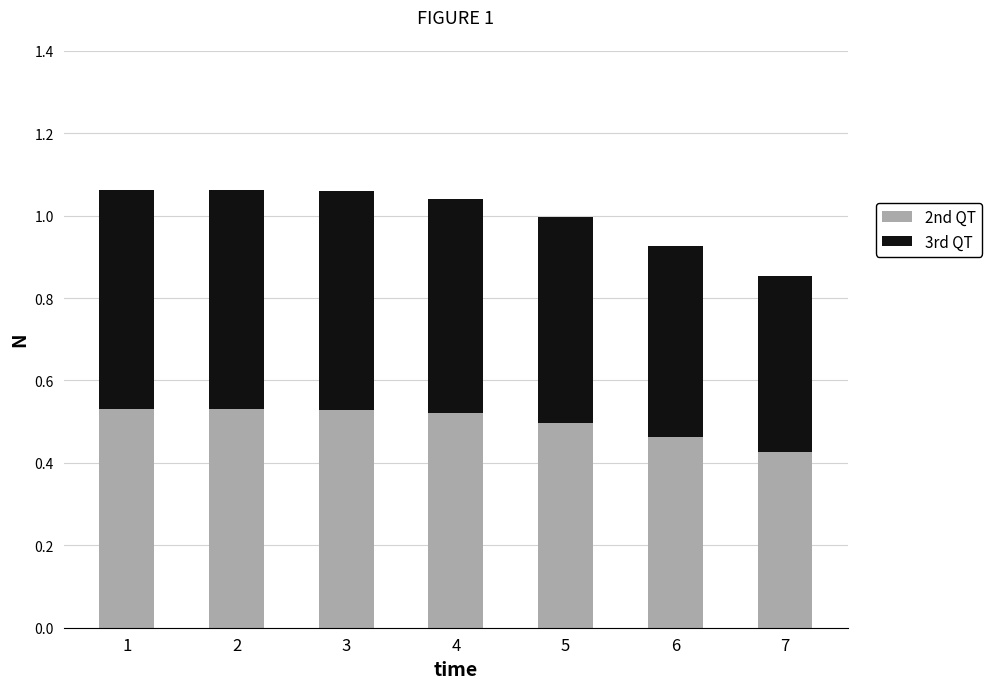

Does the chart contain stacked bars?

Yes